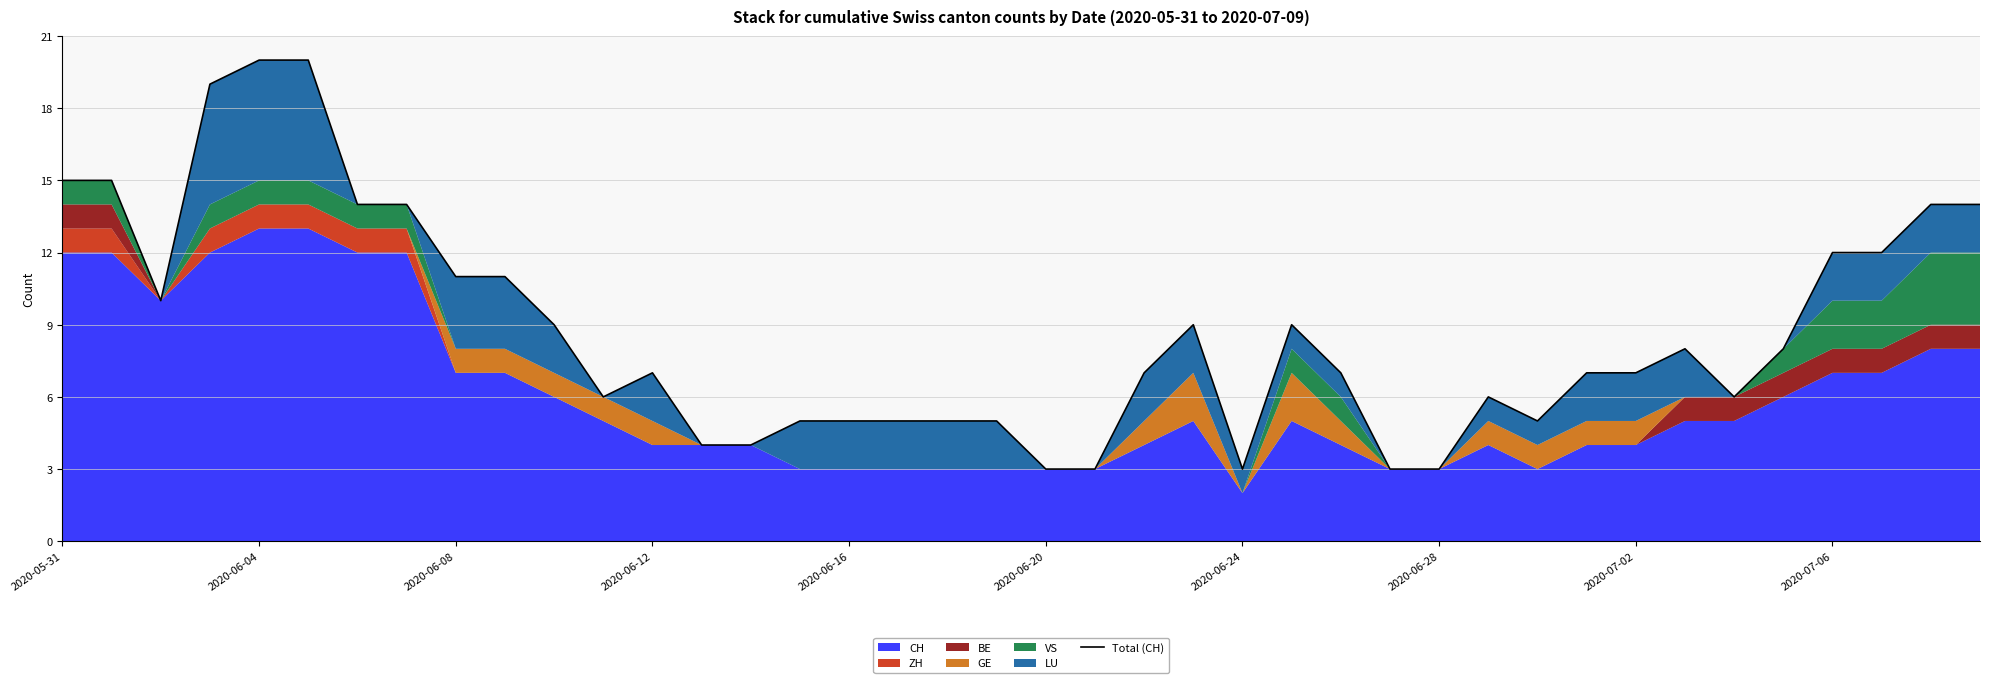

True or false: the data shows 7 at 30.

False